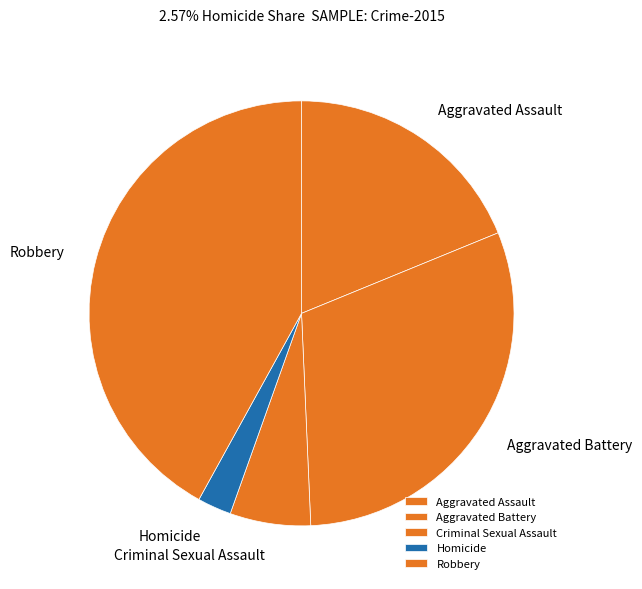

Which category has the biggest portion of the pie?

Robbery